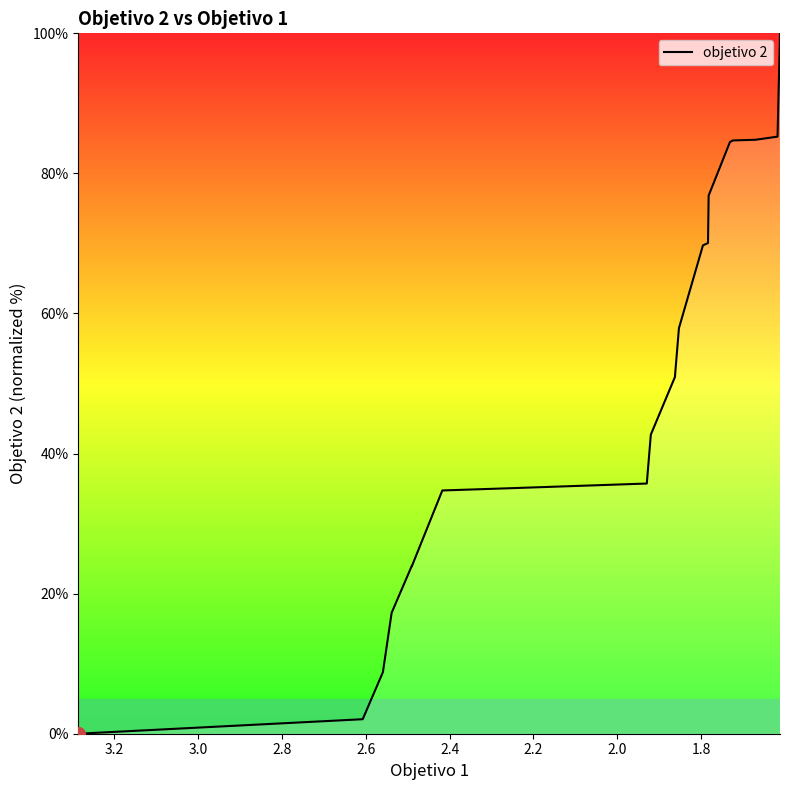

True or false: the data has more than 1 interior local peaks.

False